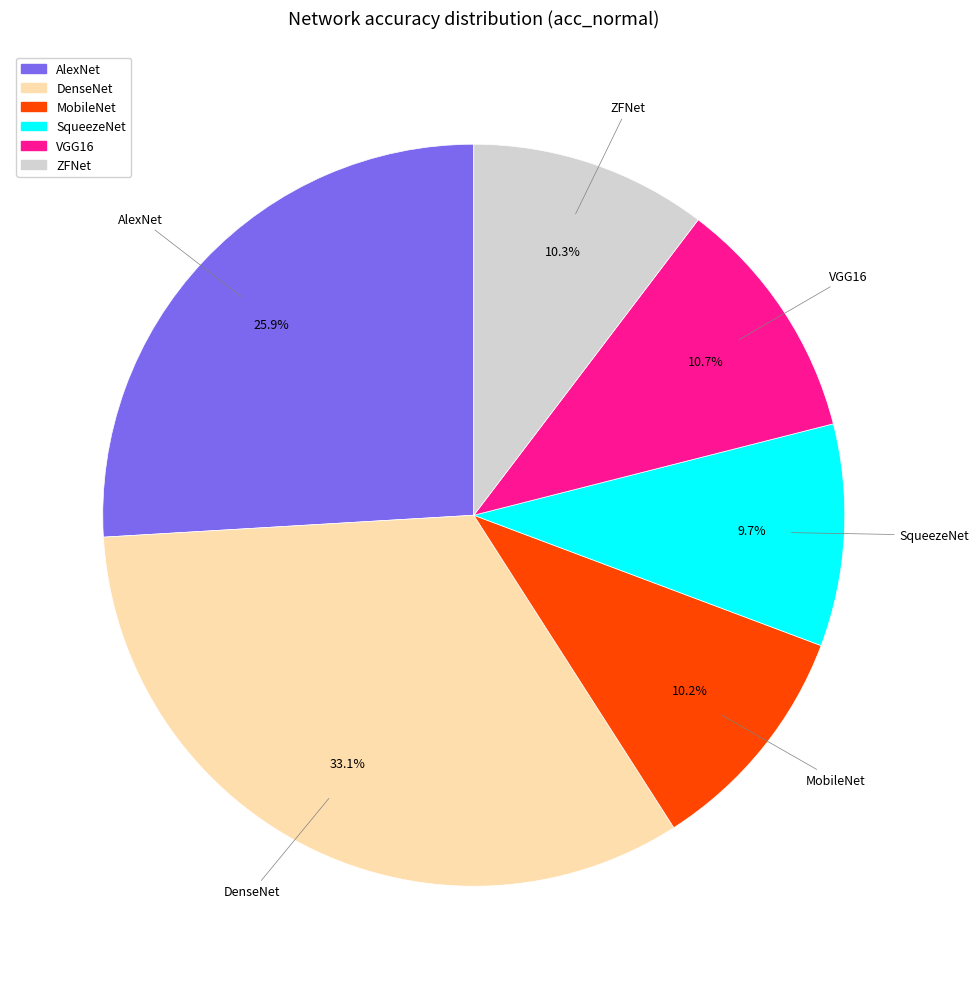

To the nearest percent, what percentage of the pie is ZFNet?

10%